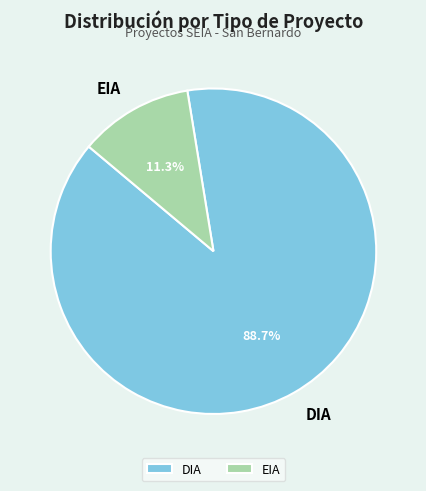

How many slices are in this pie chart?

2